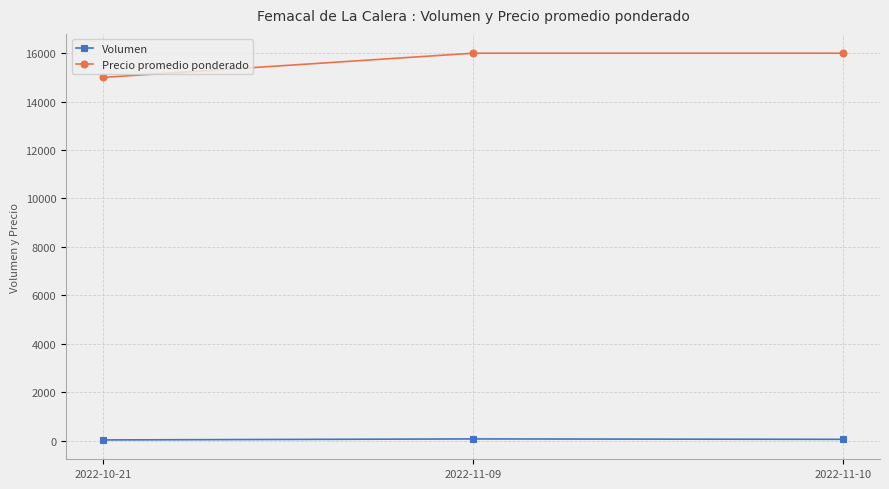

Is the value of Precio promedio ponderado at 2022-11-10 greater than the value of Volumen at 2022-11-10?

Yes